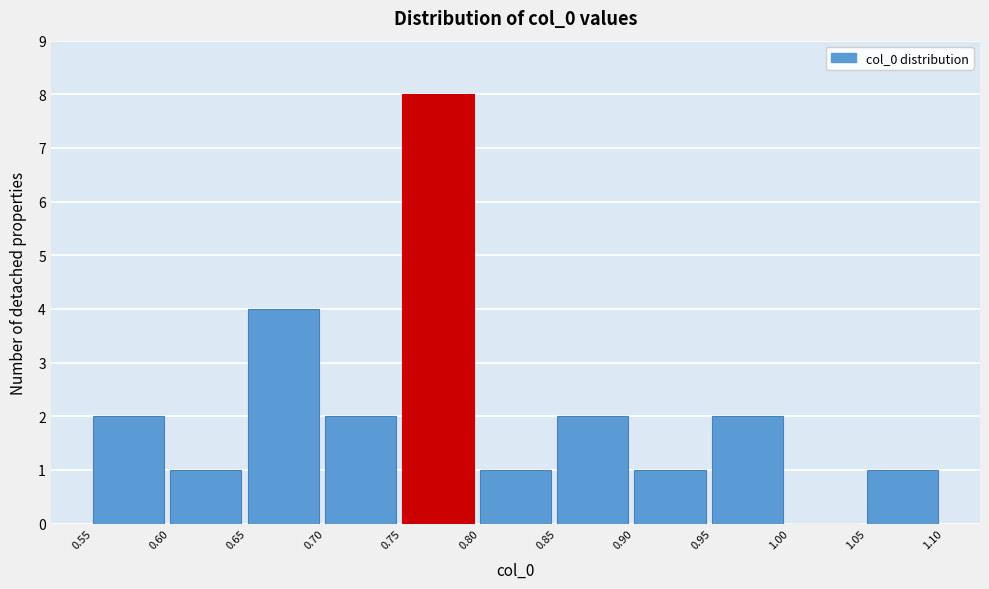

How tall is the bar that spans 0.55 to 0.60 on the x-axis? The values are not printed on the chart, so give them approximately, as read against the axis.

2